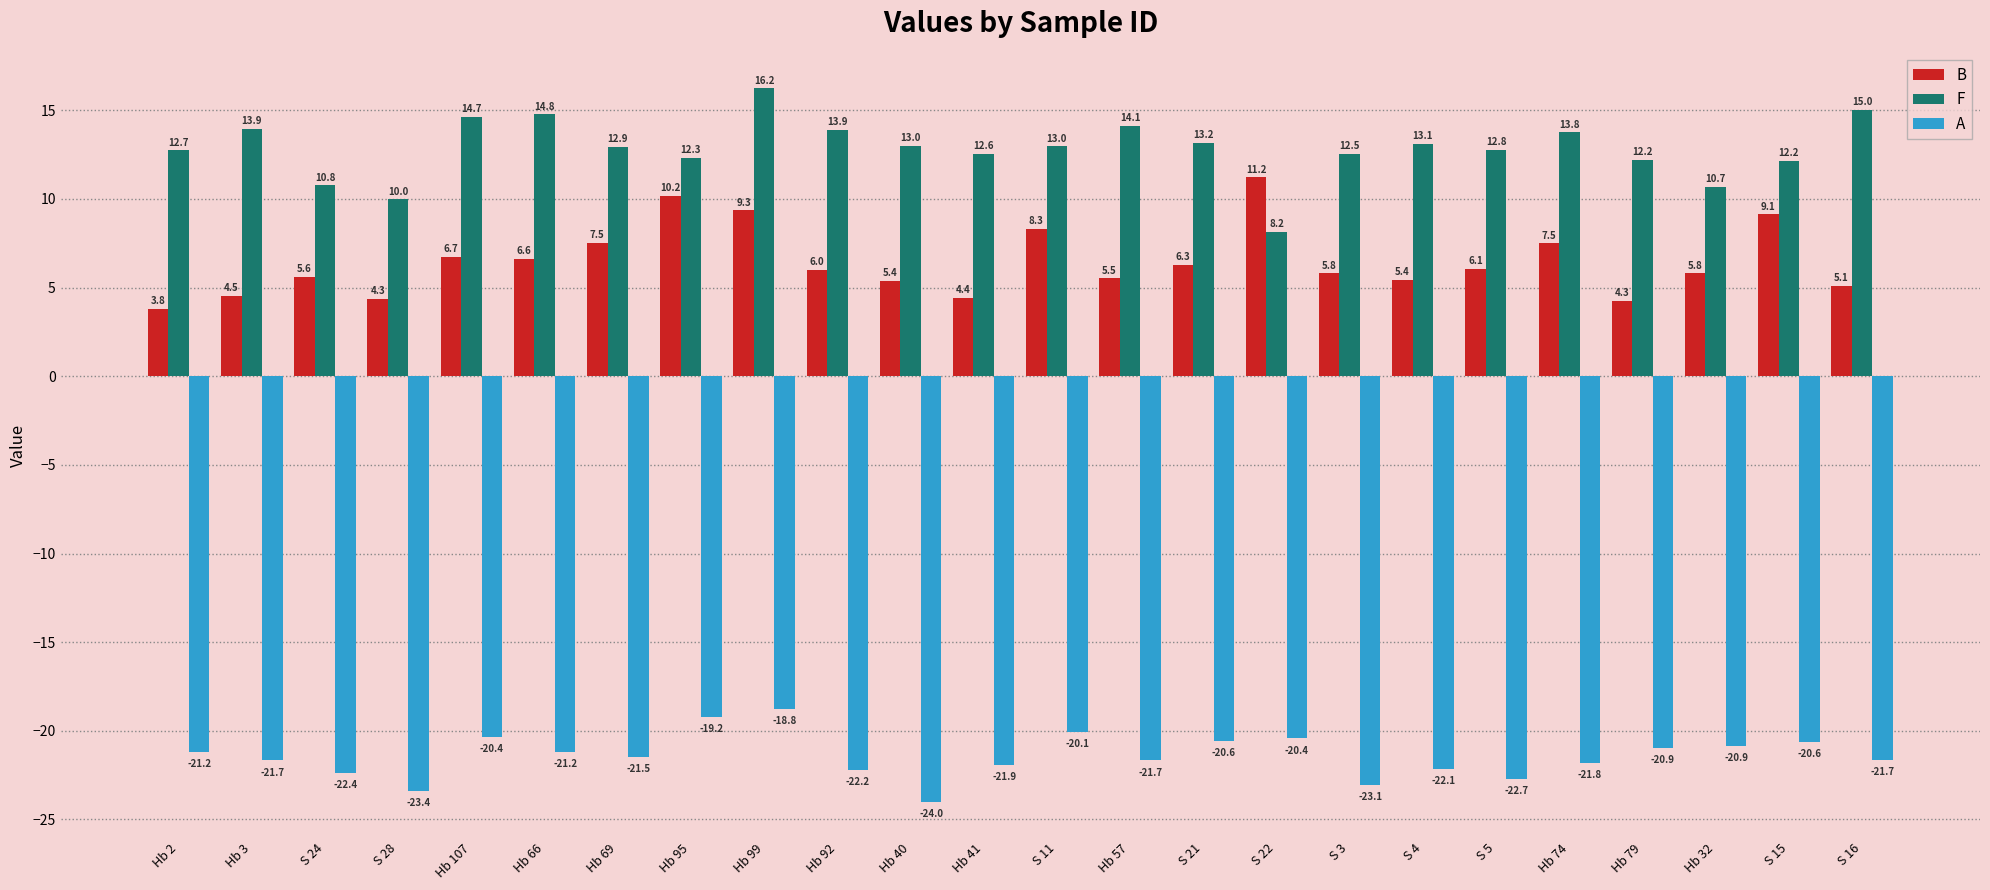

How many bars are there in total?

72